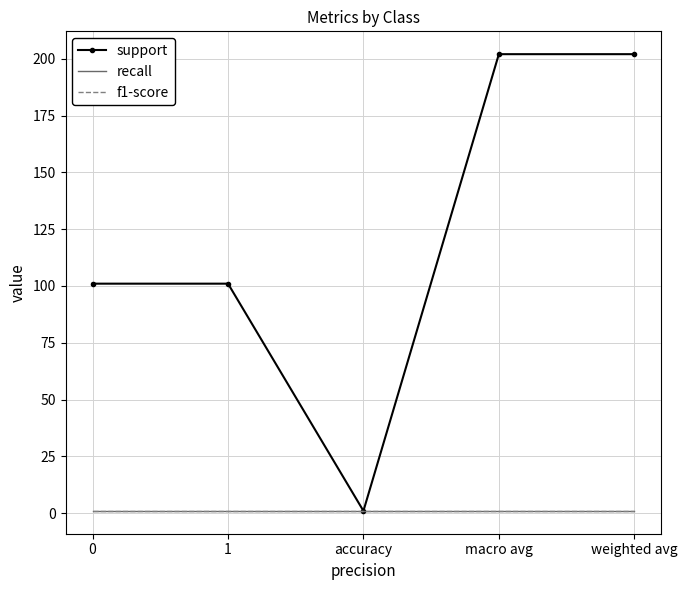

How many lines are shown in the chart?

3